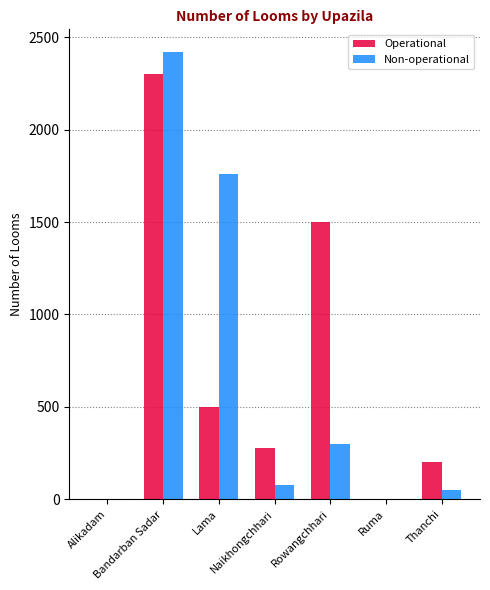

Reading left to right, what are all the values shown in this chart?

Operational: 0	2300	499	280	1500	0	200
Non-operational: 0	2421	1761	76	300	0	50